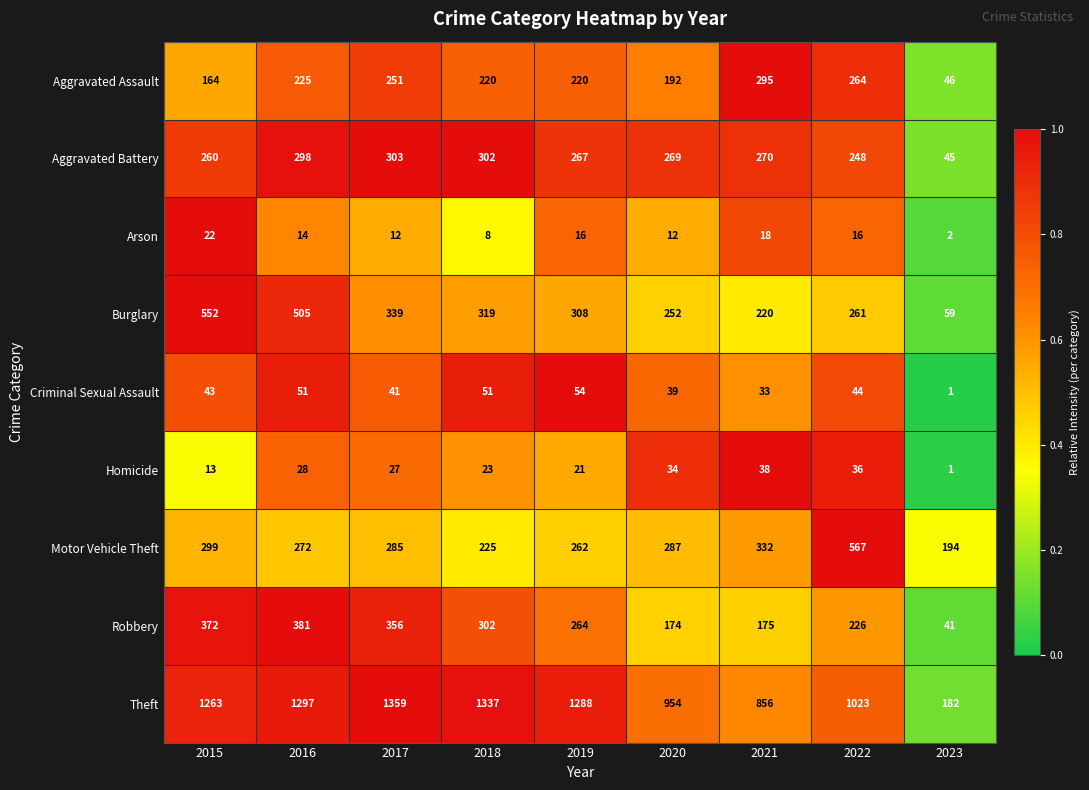

What is the spread (max minus min) of values at 2015?

1250